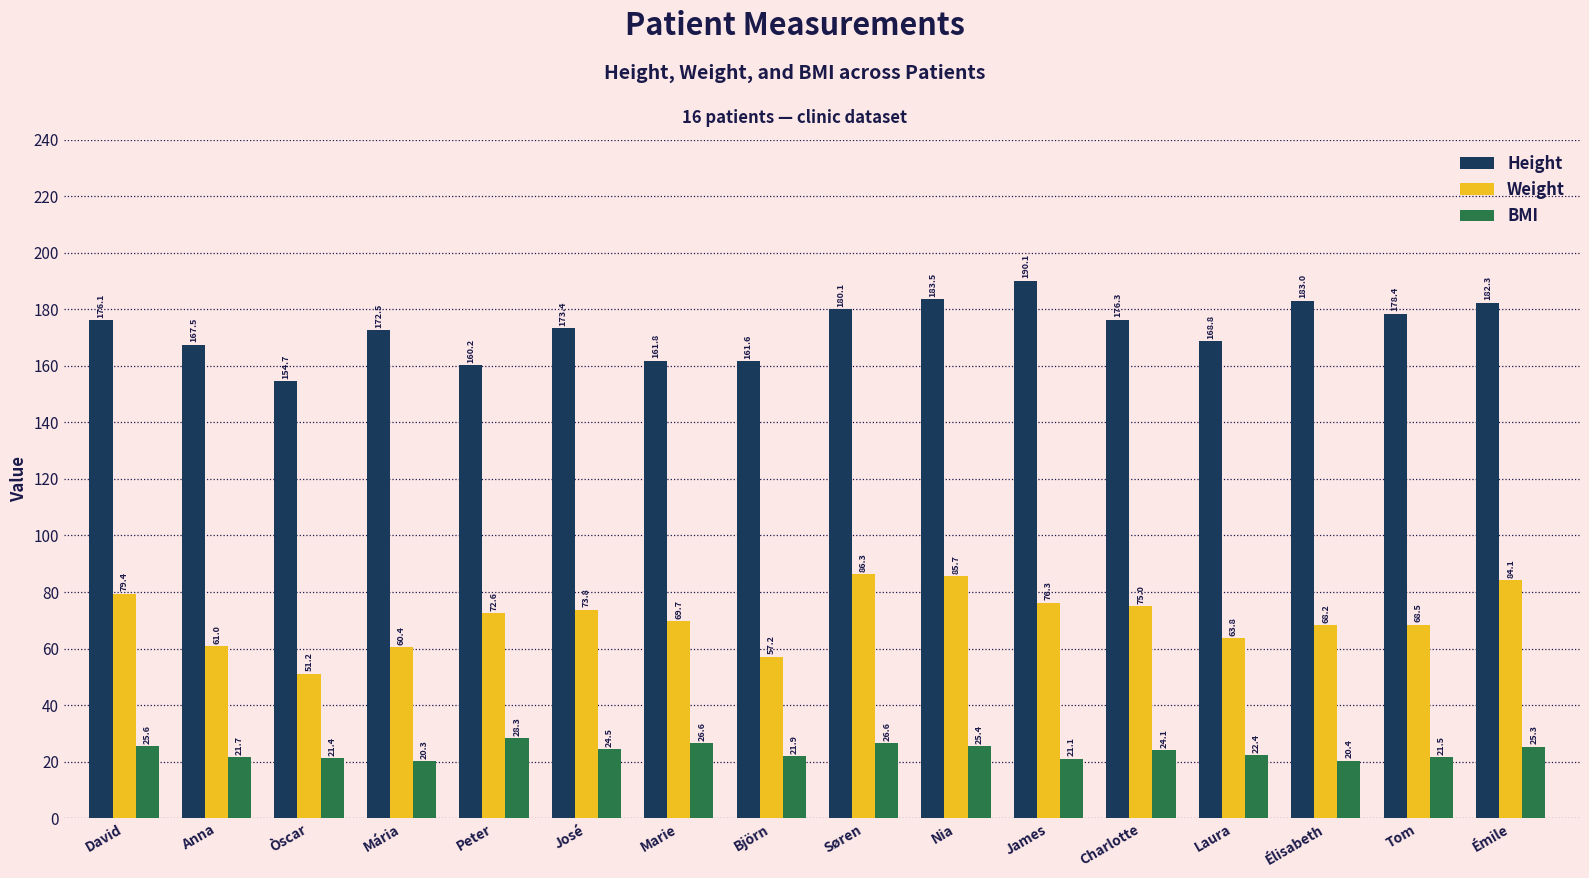

What is the highest value of the Height series?

190.1